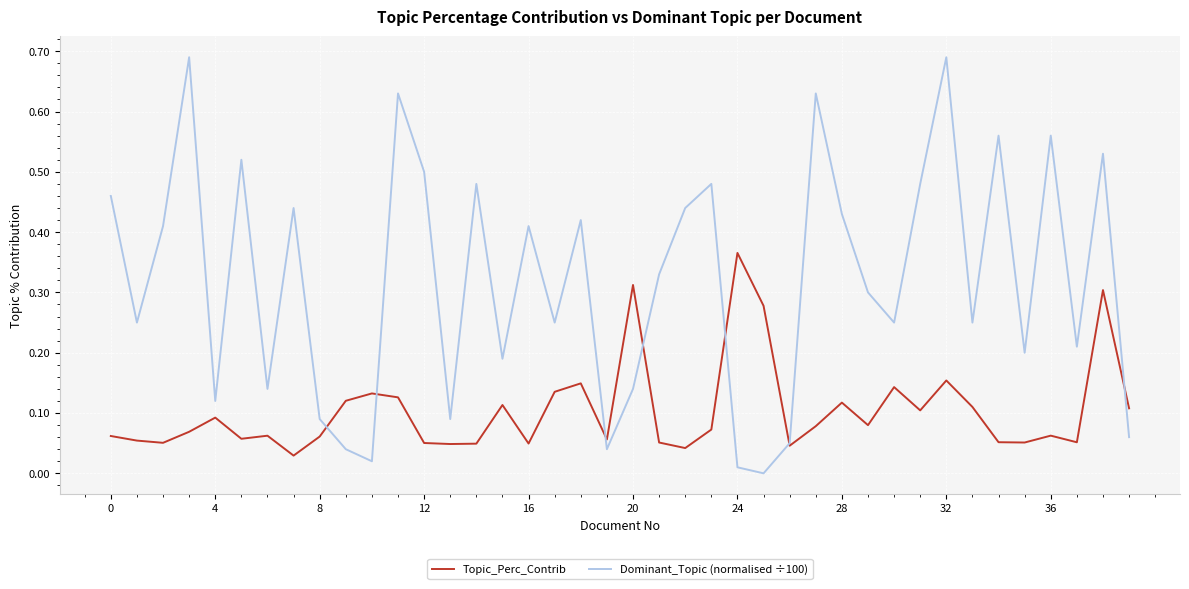

What are all the series names shown in the legend?

Topic_Perc_Contrib, Dominant_Topic (normalised ÷100)